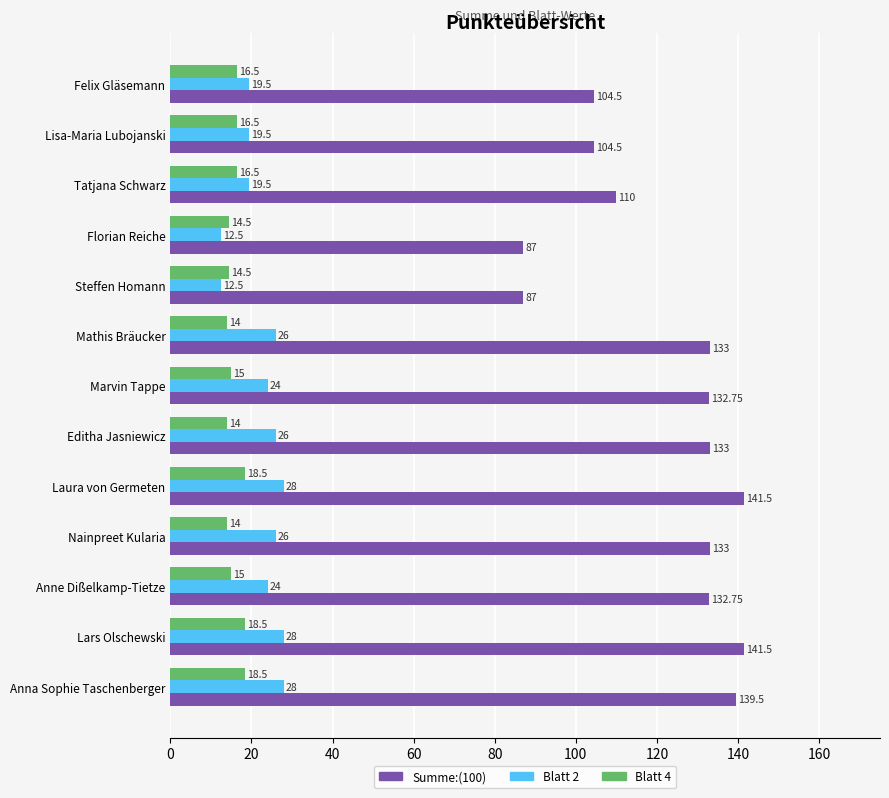

Count the number of categories in the chart.

13